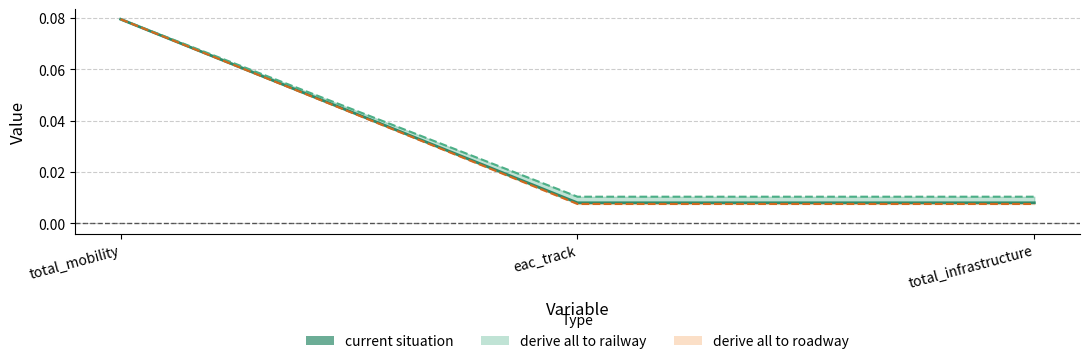

Is it true that the value at eac_track is 0.0?

False